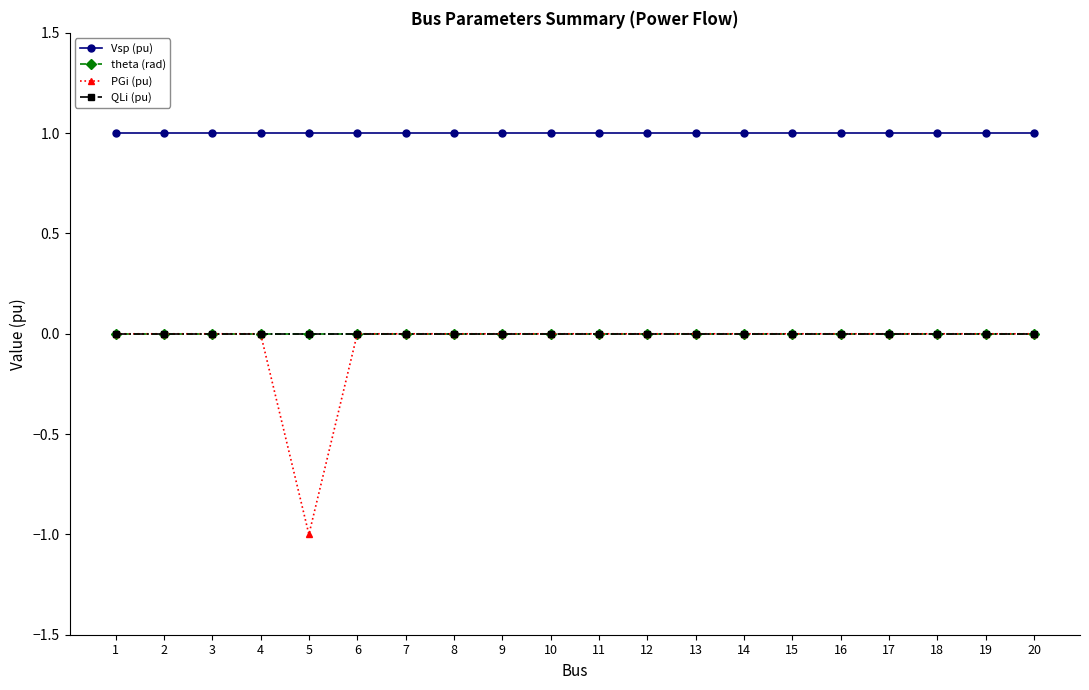

Between 14 and 18, which is larger?

14